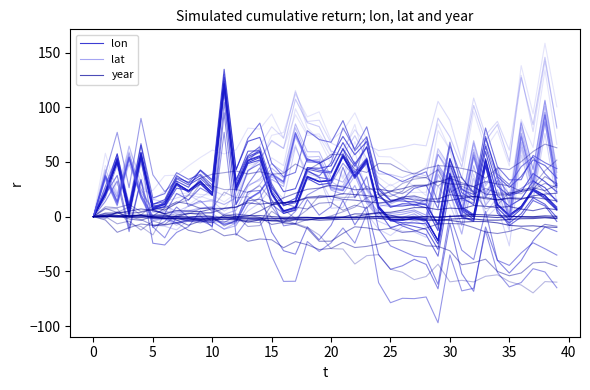

Does the chart have visible grid lines?

No